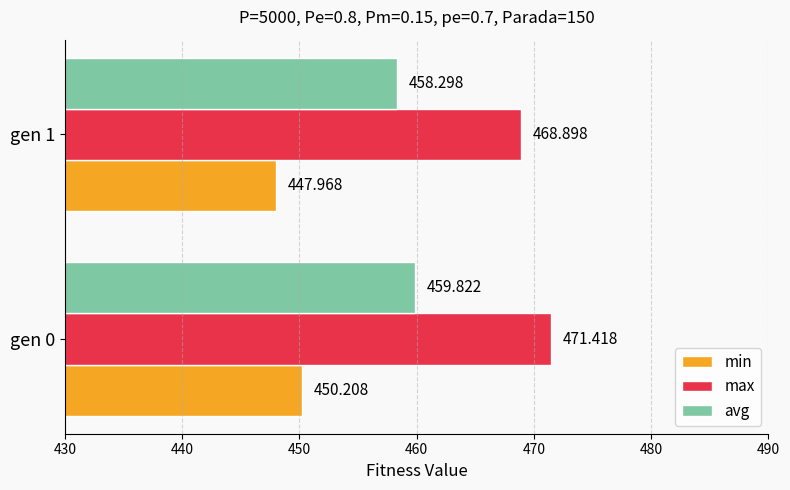

What is the average value of the min series?

449.1